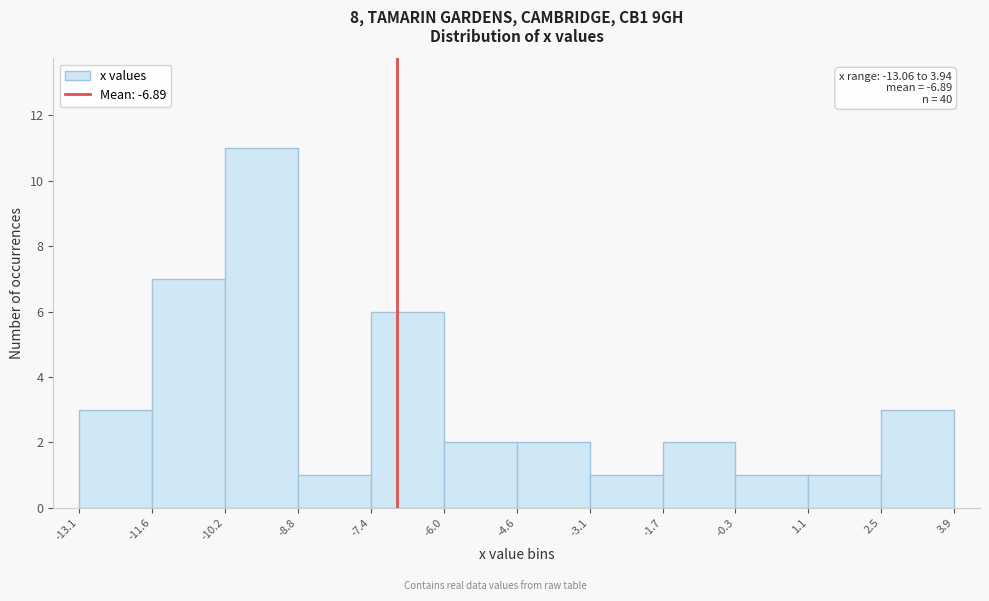

Which range on the x-axis has the tallest bar?

-10.2 to -8.8